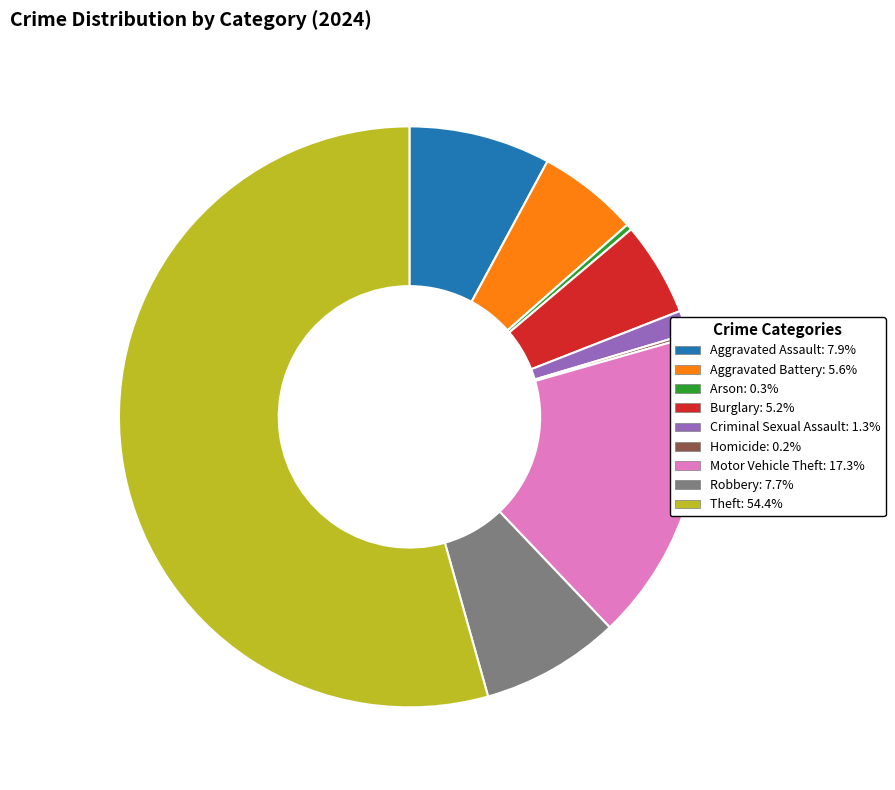

What is the ratio of the value at Motor Vehicle Theft to the value at Theft?

0.3